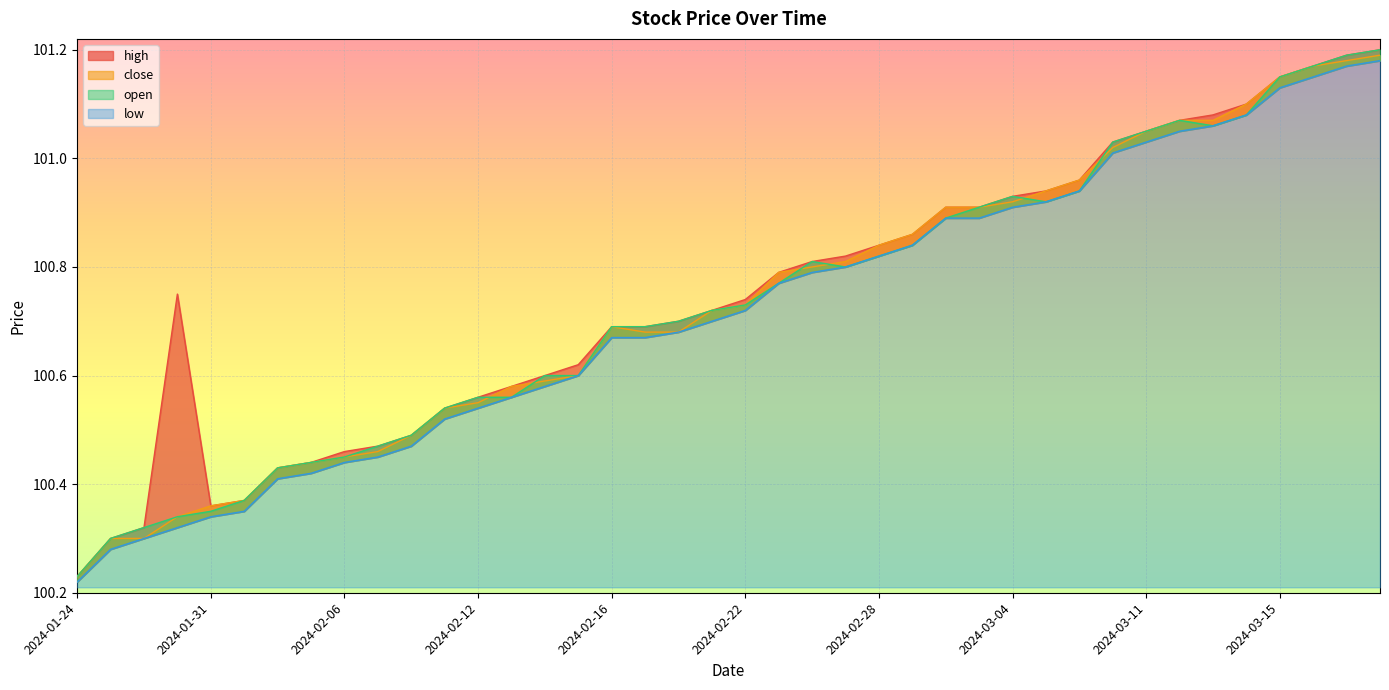

At which label is high closest to 100?

2024-01-24